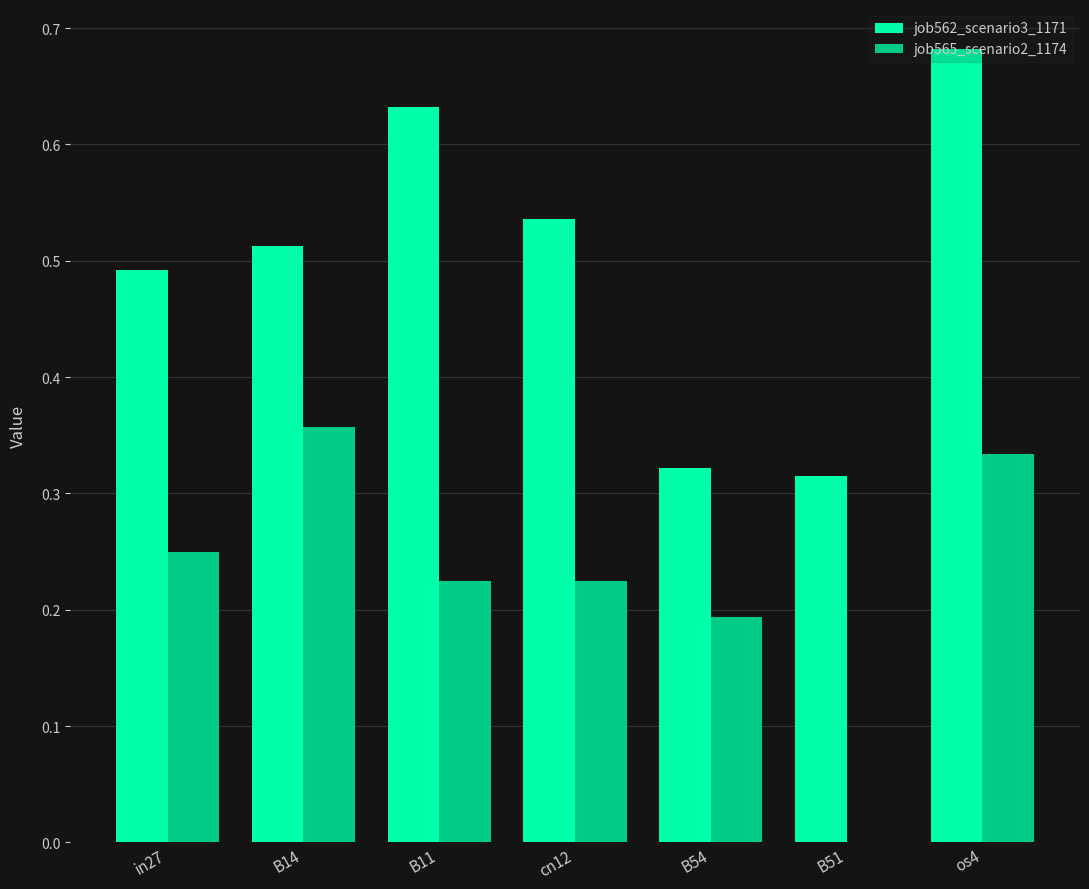

True or false: job562_scenario3_1171 has a value of 0.3 at B14.

False